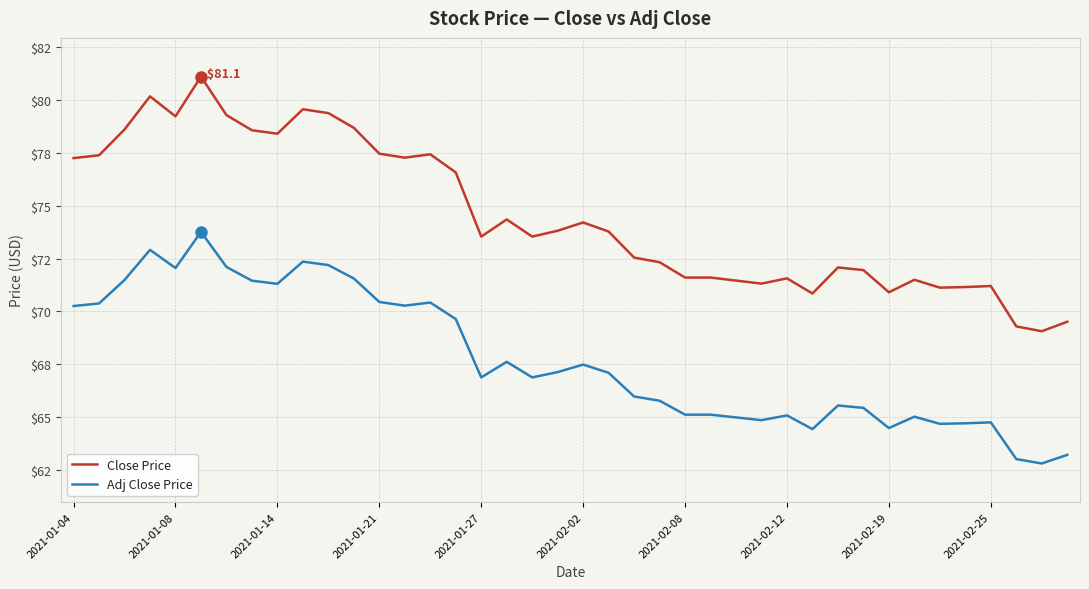

What are all the series names shown in the legend?

Close Price, Adj Close Price